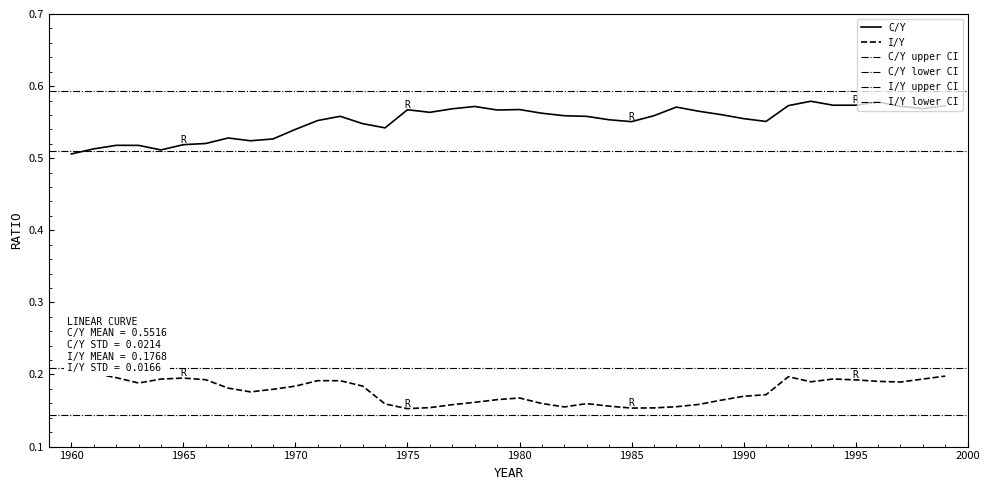

True or false: C/Y has more than 0 interior local peaks.

True